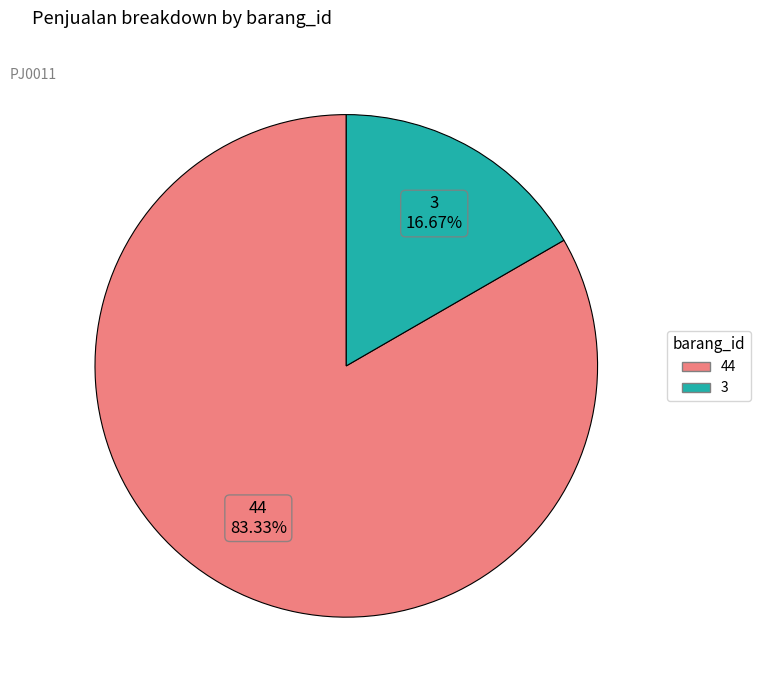

What is the total percentage of 3 and 44?

100.0%